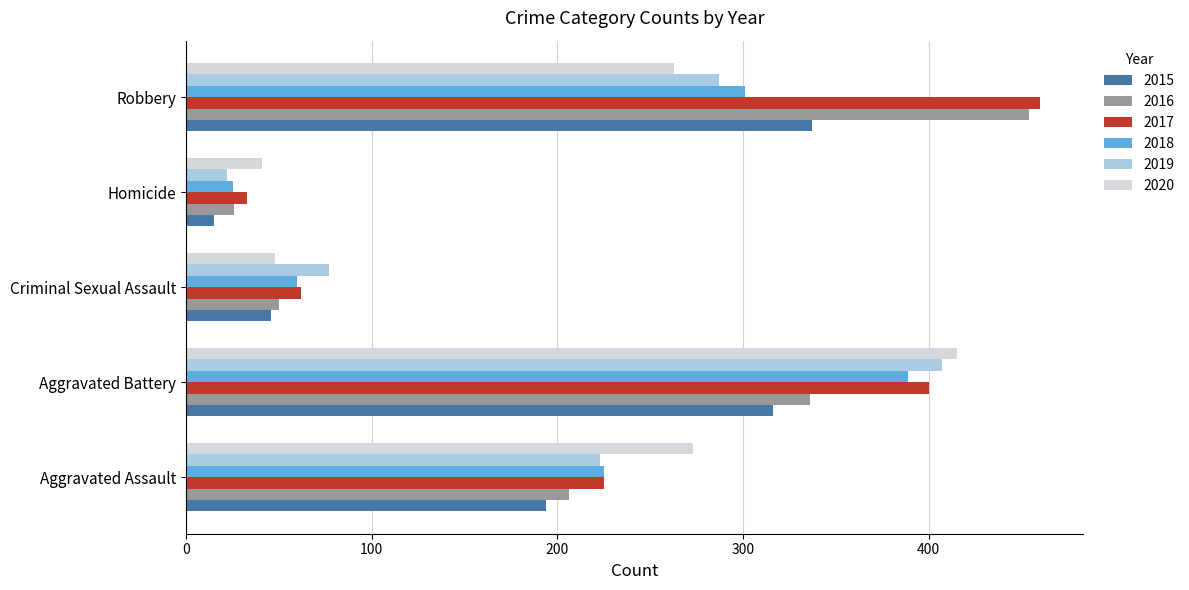

Count the number of categories in the chart.

5